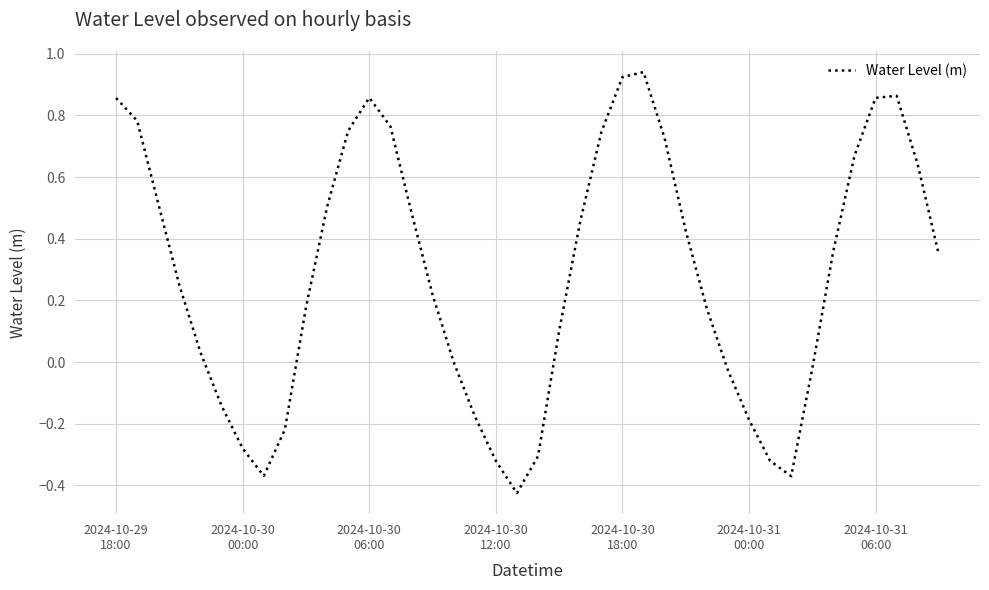

What is the difference between the maximum and minimum values?

1.4